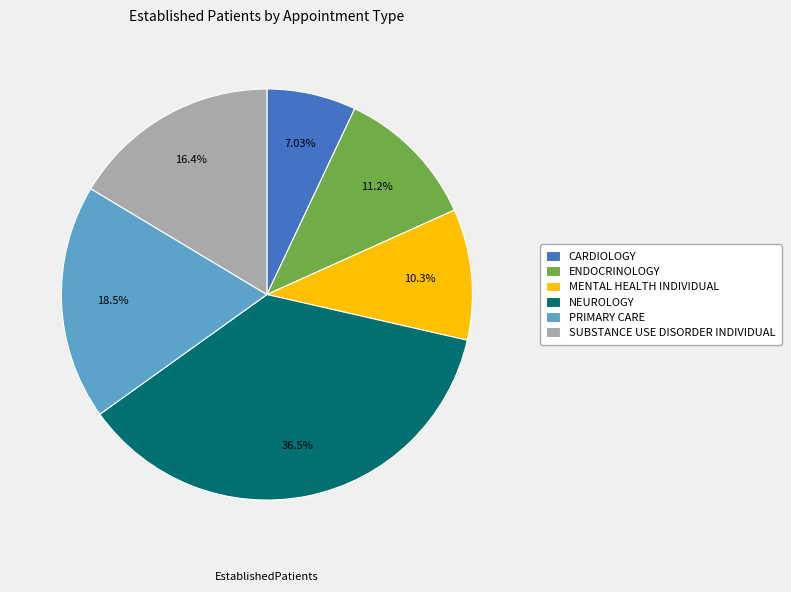

Is there any slice that represents more than half of the pie?

No